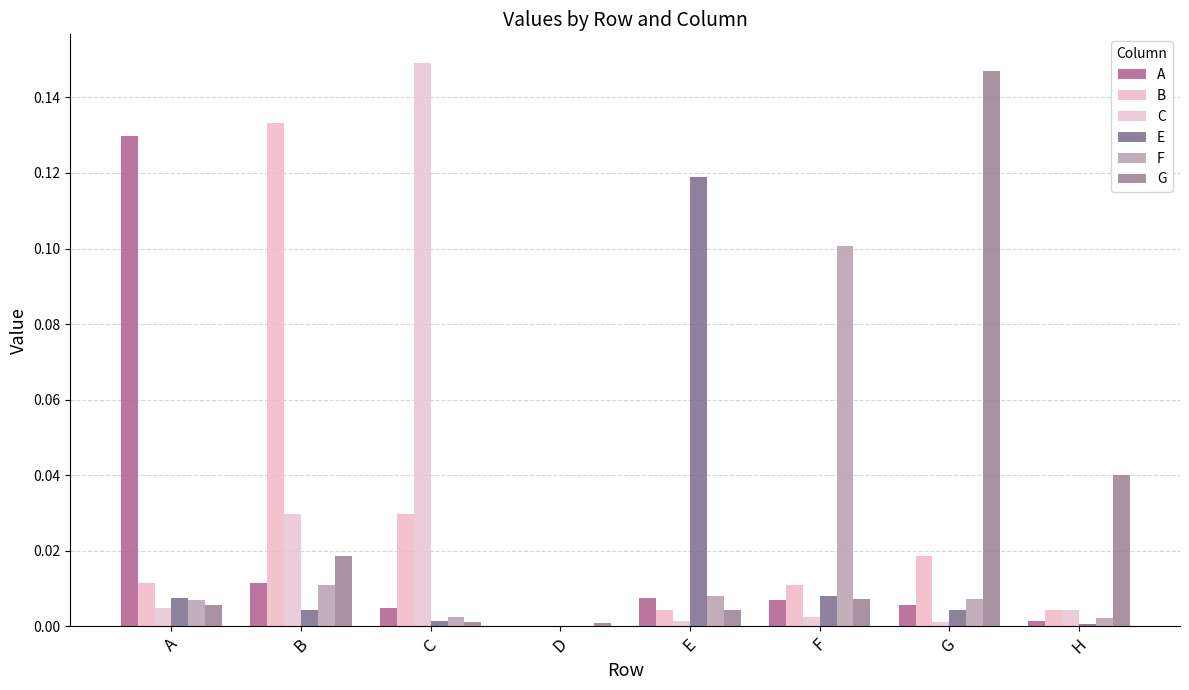

How many groups of bars are there?

8